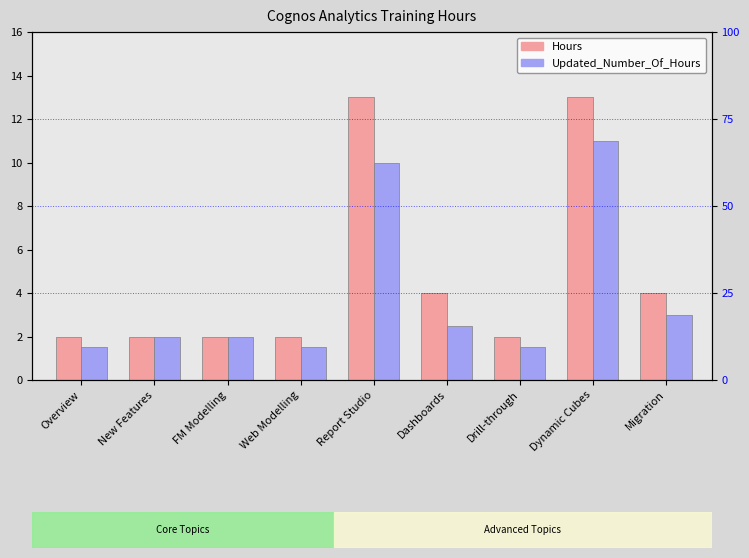

How many series are shown in this chart?

2